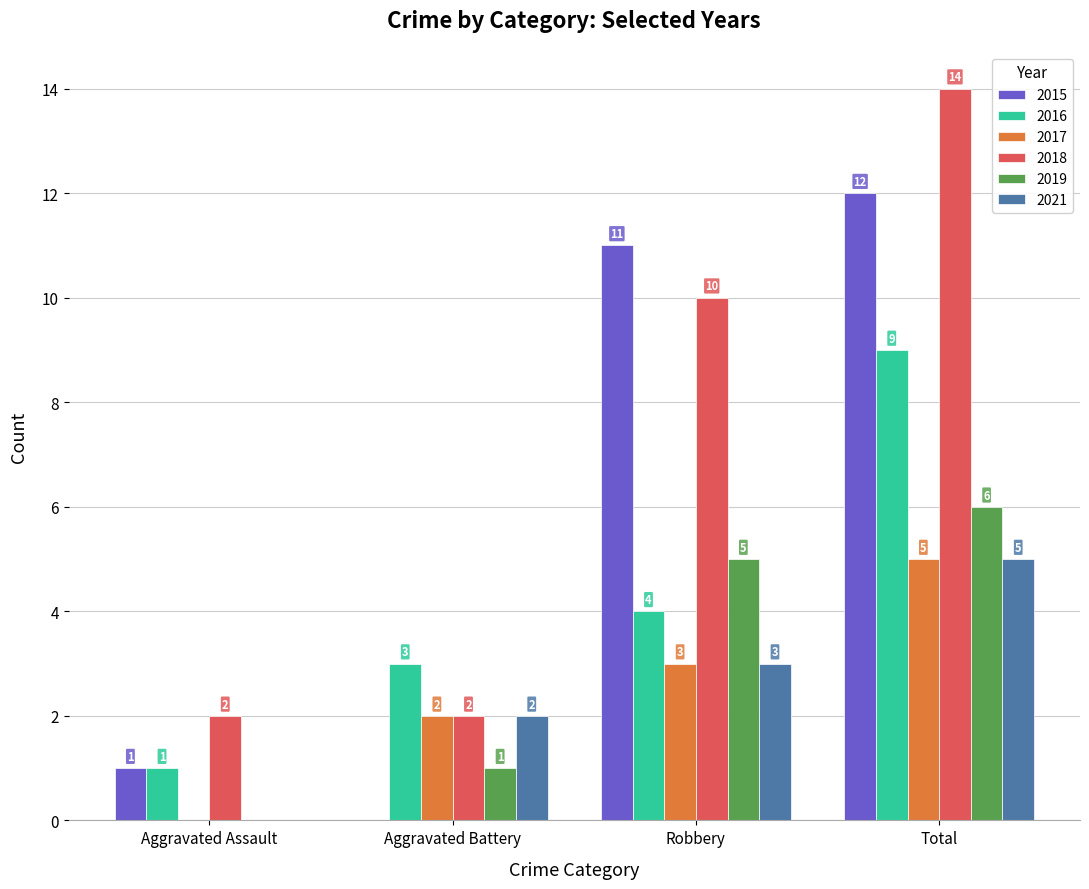

The 2018 series shows 10 at Robbery. True or false?

True